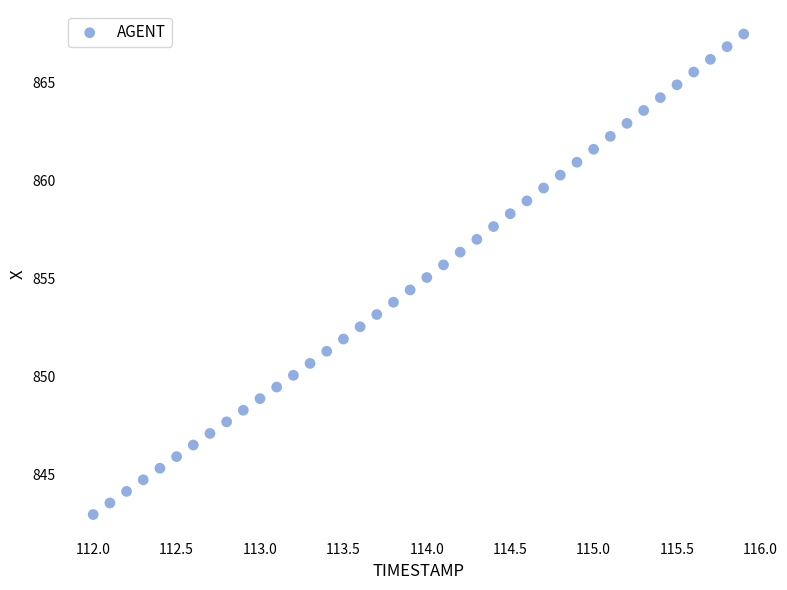

What is the range of Y values (max minus min)?

24.5